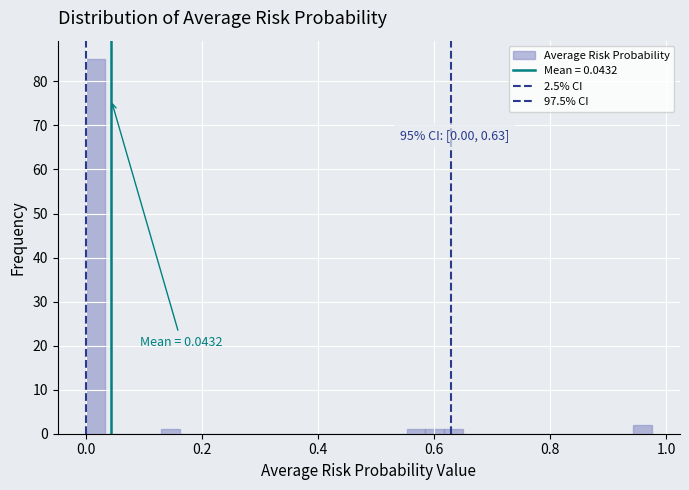

Around what value on the x-axis is the tallest bar? Give the approximate position of its centre, as read against the axis.

0.02